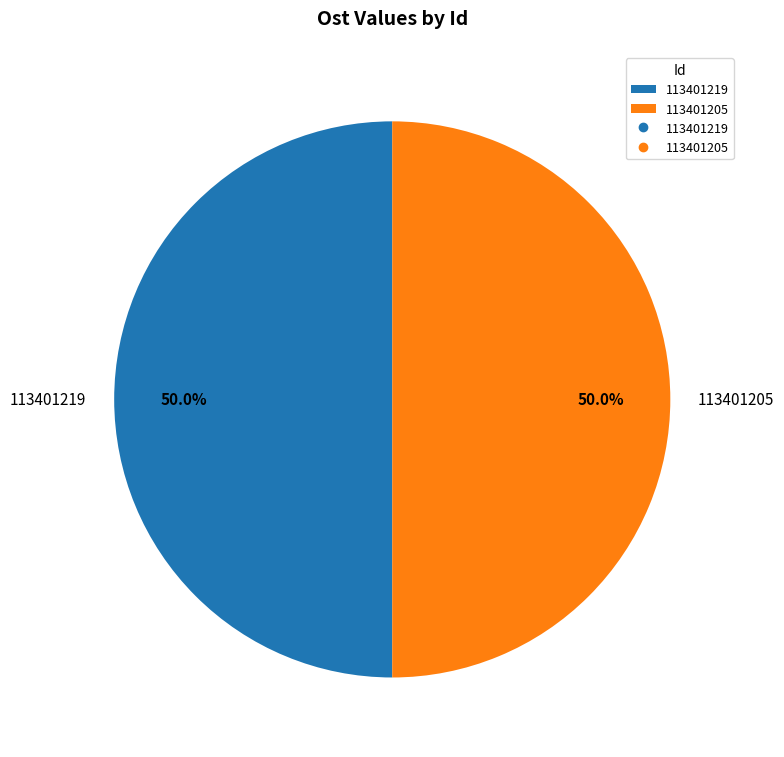

Count the number of slices in the pie.

2